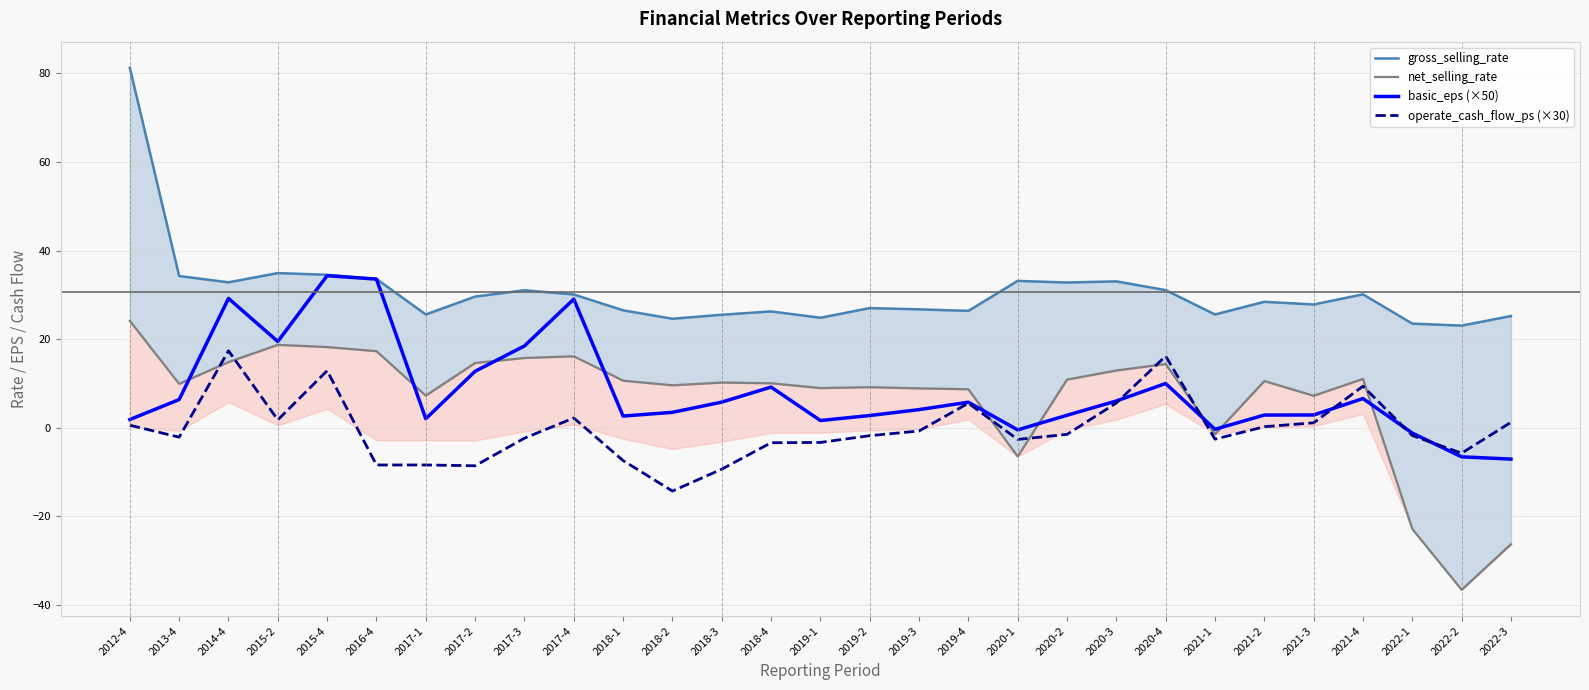

Is it true that gross_selling_rate equals 25.5 at 2018-3?

True